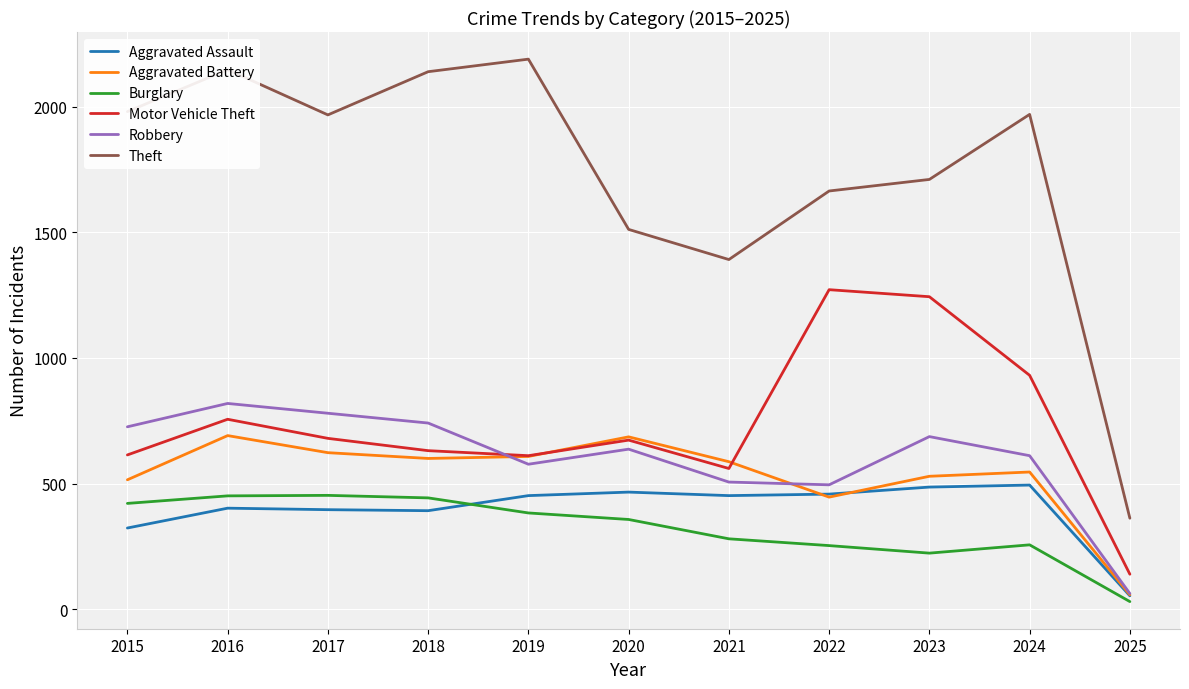

The value of Motor Vehicle Theft at 2015 is 614. True or false?

True